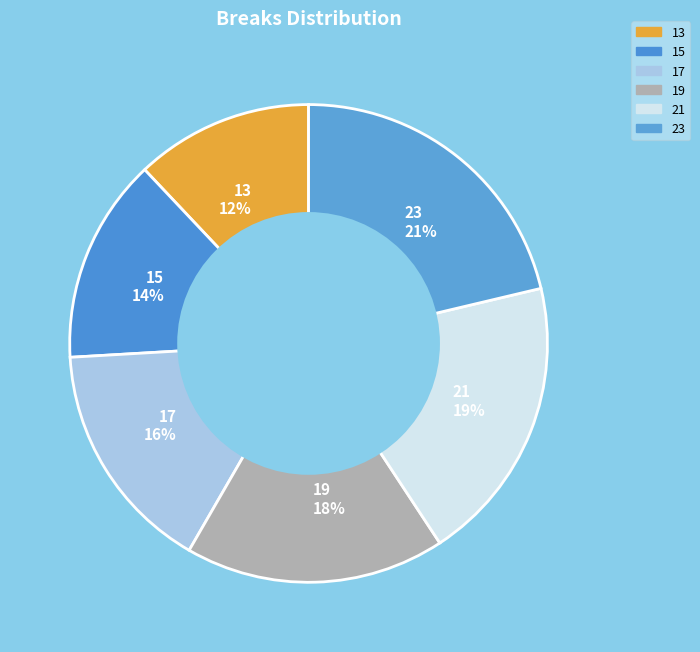

Do 17 and 13 together represent more than half of the pie?

No